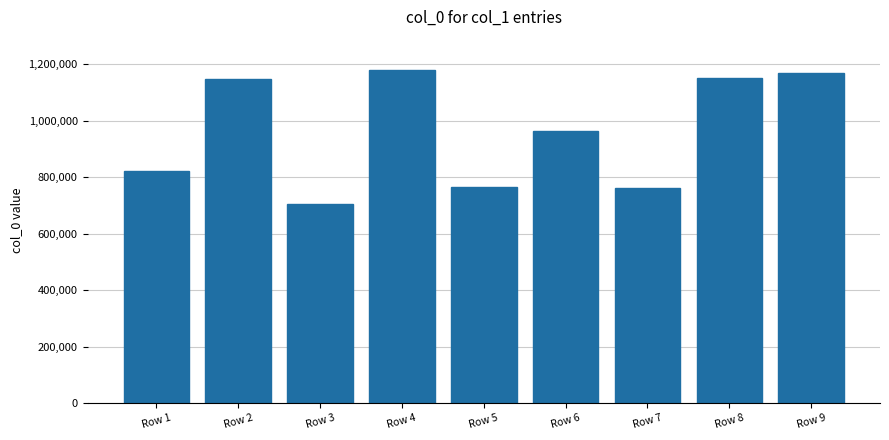

What is the minimum value shown in the chart?

705403